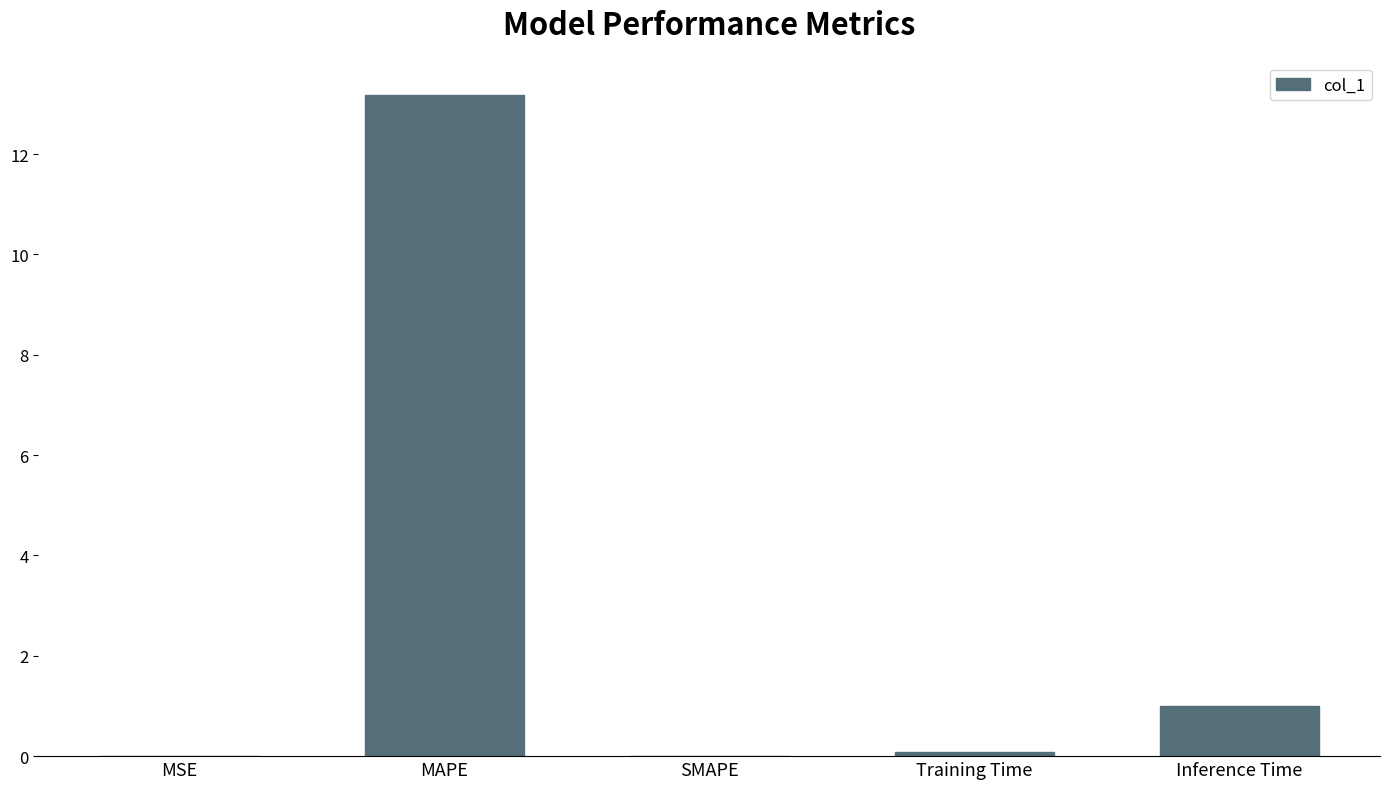

What is the change in value from MAPE to Inference Time?

-12.2